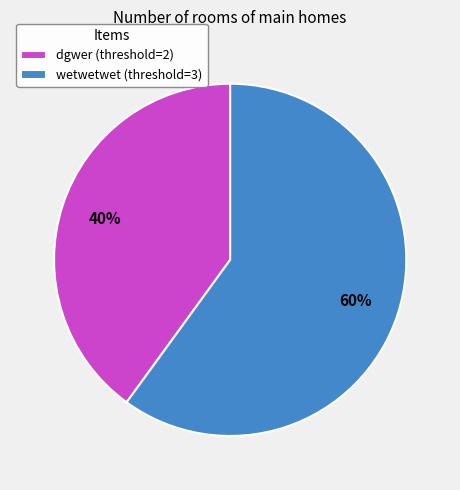

How many slices are in this pie chart?

2